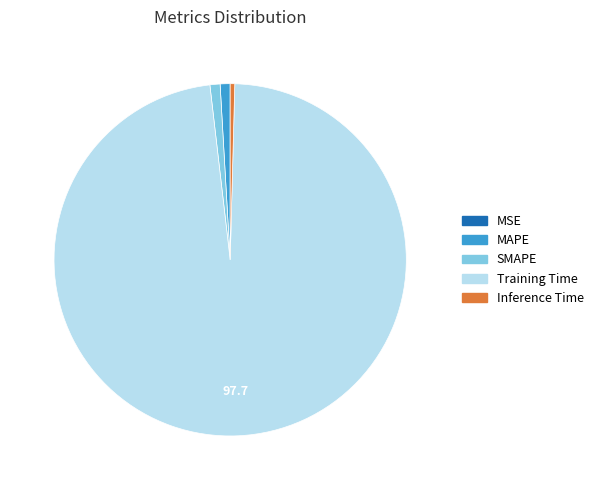

What is the majority slice?

Training Time